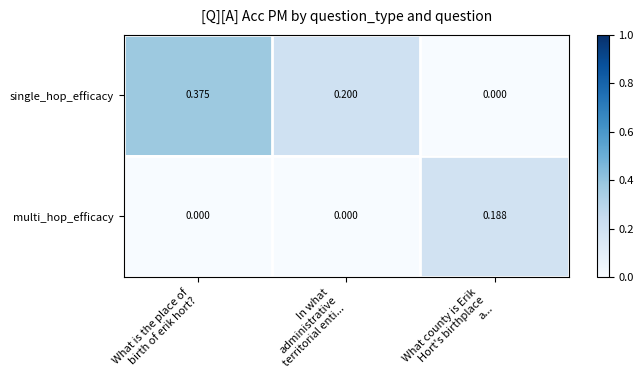

At how many categories does at least one series exceed 0?

3